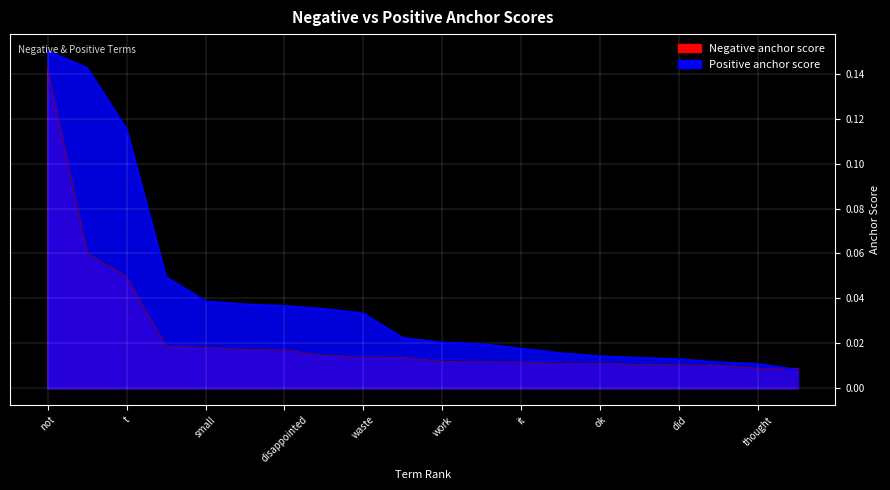

List the series in order of their peak value, lowest first.

Negative anchor score, Positive anchor score